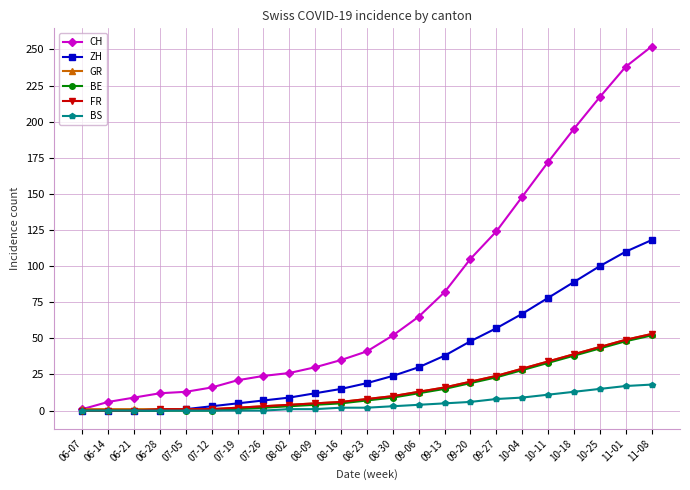

Which series has the largest range (max minus min)?

CH